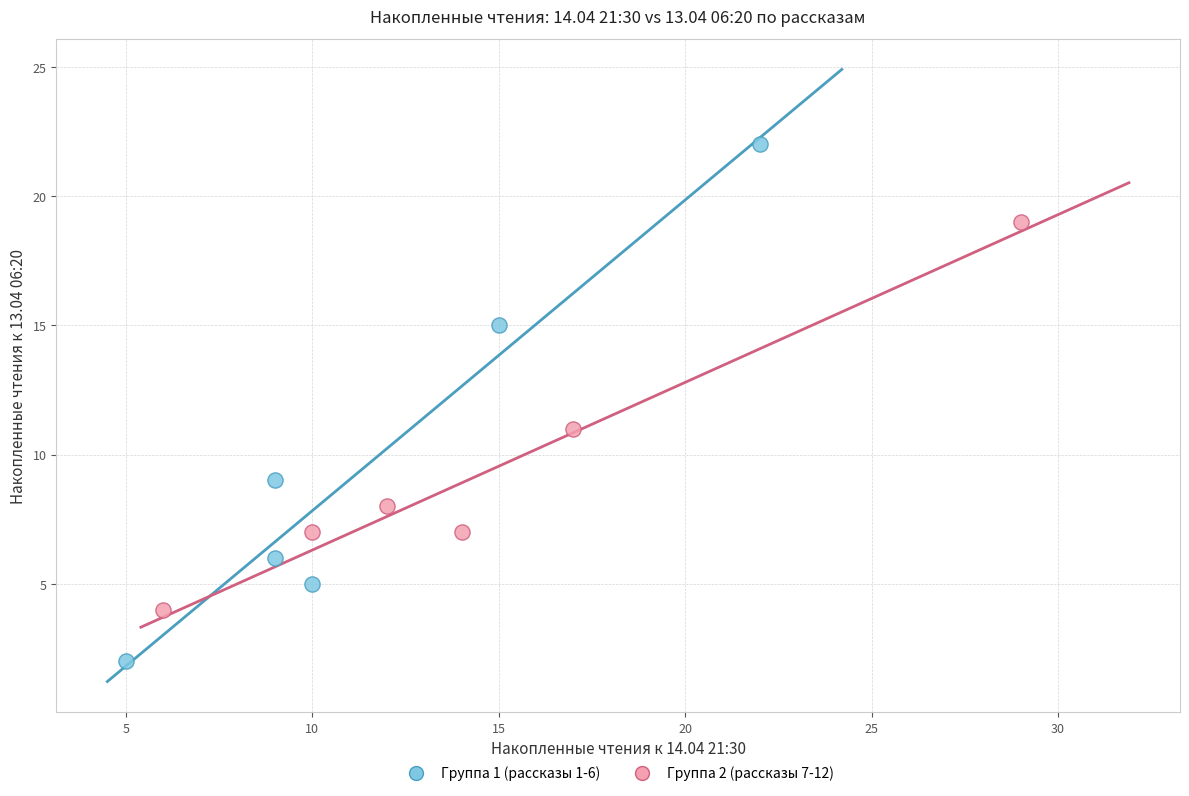

Which series has the widest spread of Y values?

Группа 1 (рассказы 1-6)